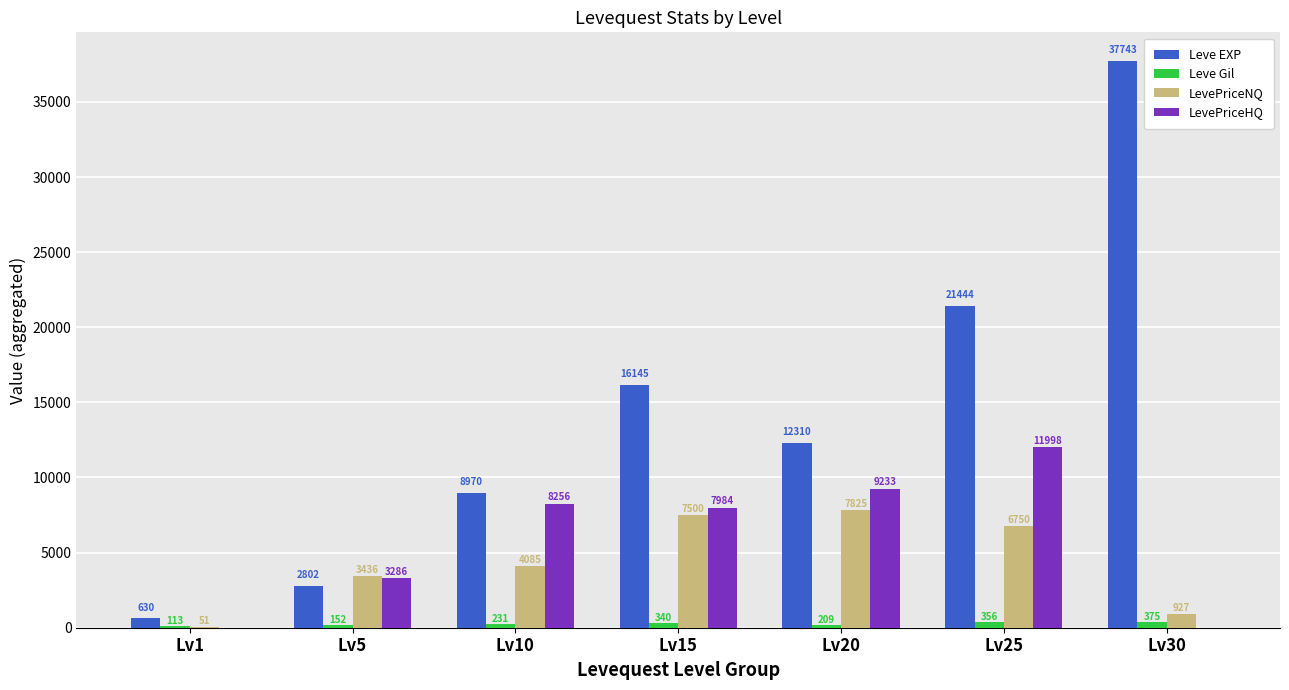

At which category does the chart reach its peak across all series?

Lv30